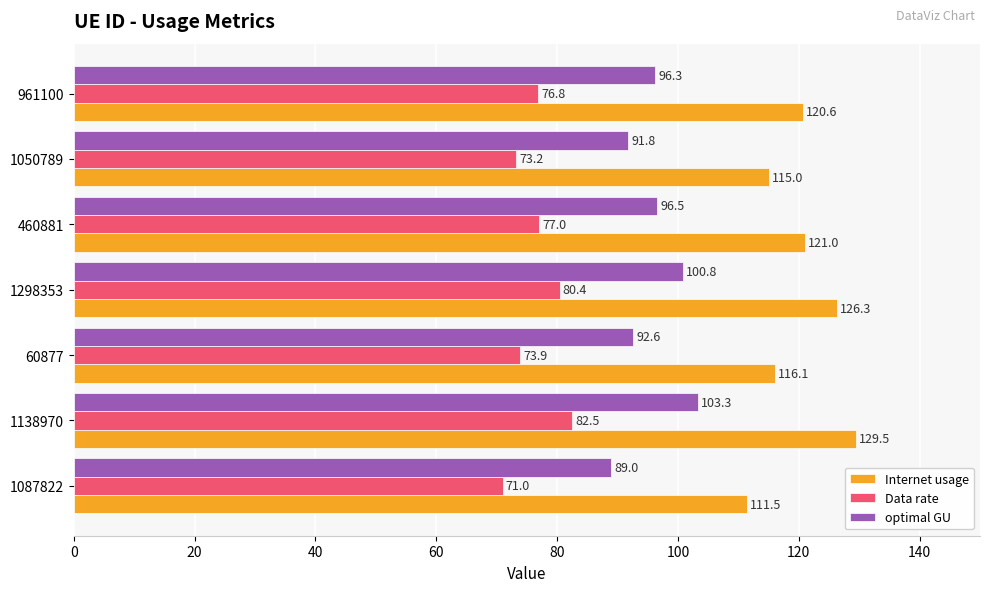

What is the average value of the Internet usage series?

120.0